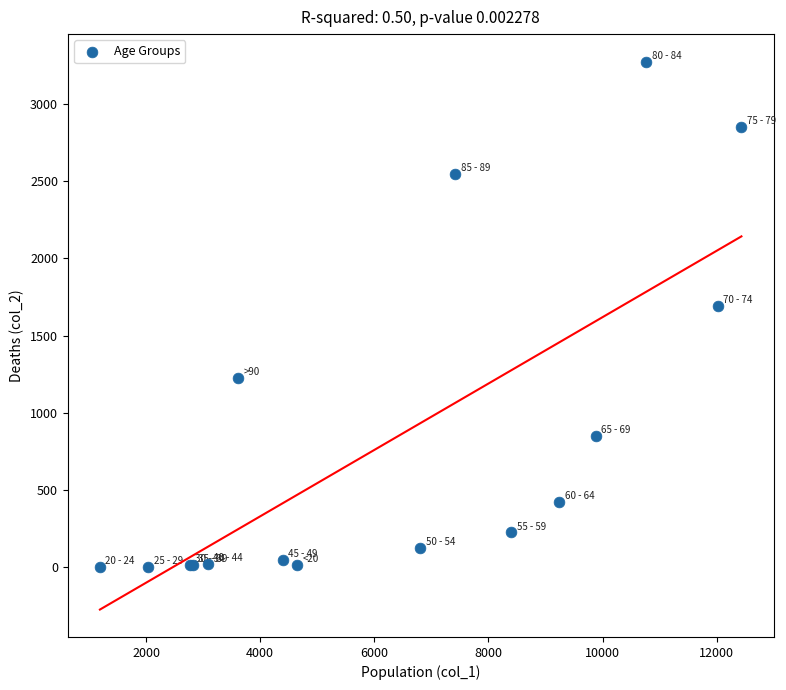

What Y value in the scatter plot is closest to 1638?

1690